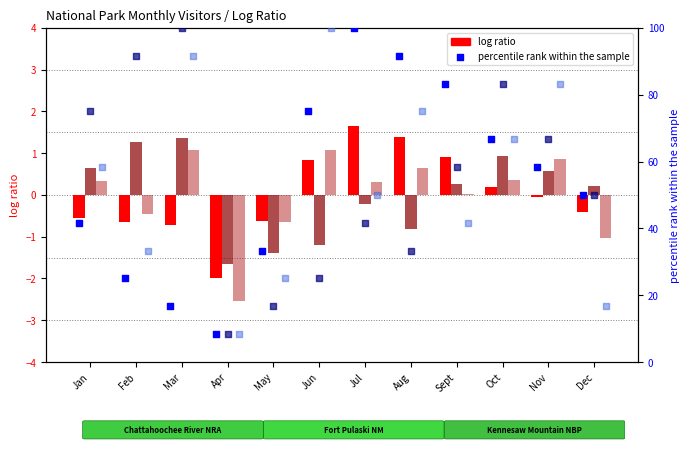

At how many categories does at least one series exceed 83?

8